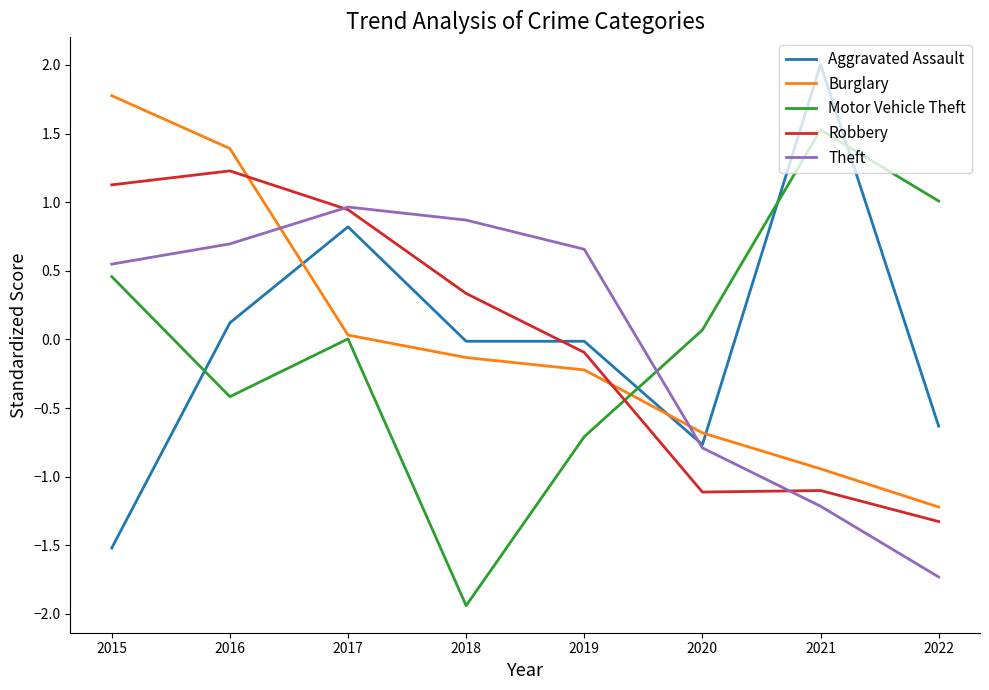

The Aggravated Assault series shows -0.6 at 2022. True or false?

True